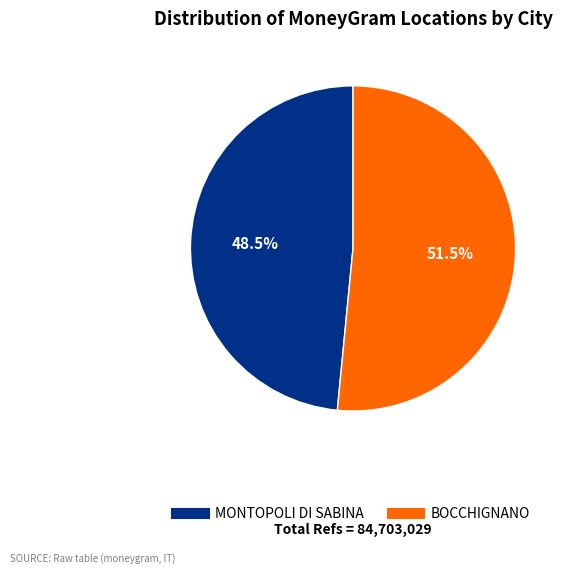

To the nearest percent, what is the difference between the largest and smallest slice percentages?

3%